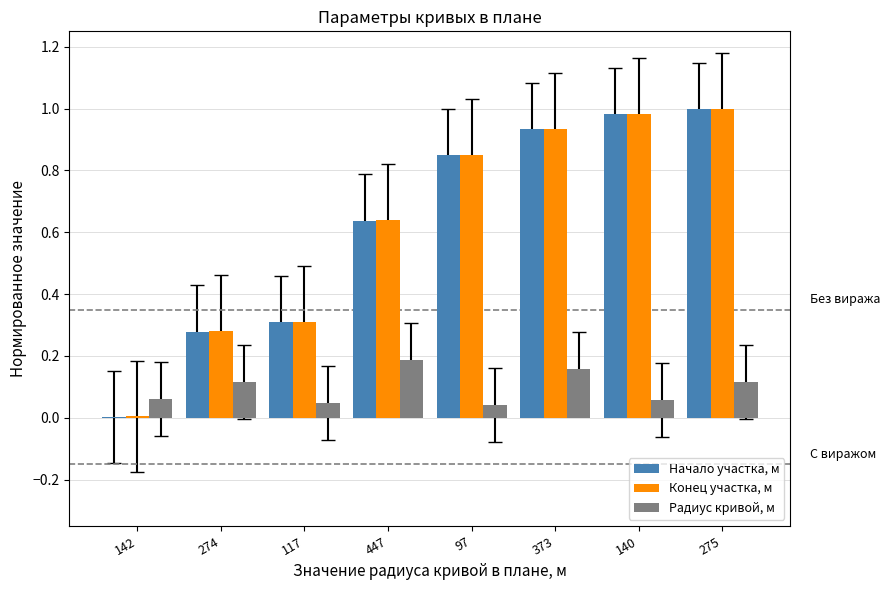

What is the sum of the Начало участка, м values at 140 and 117?

1.3